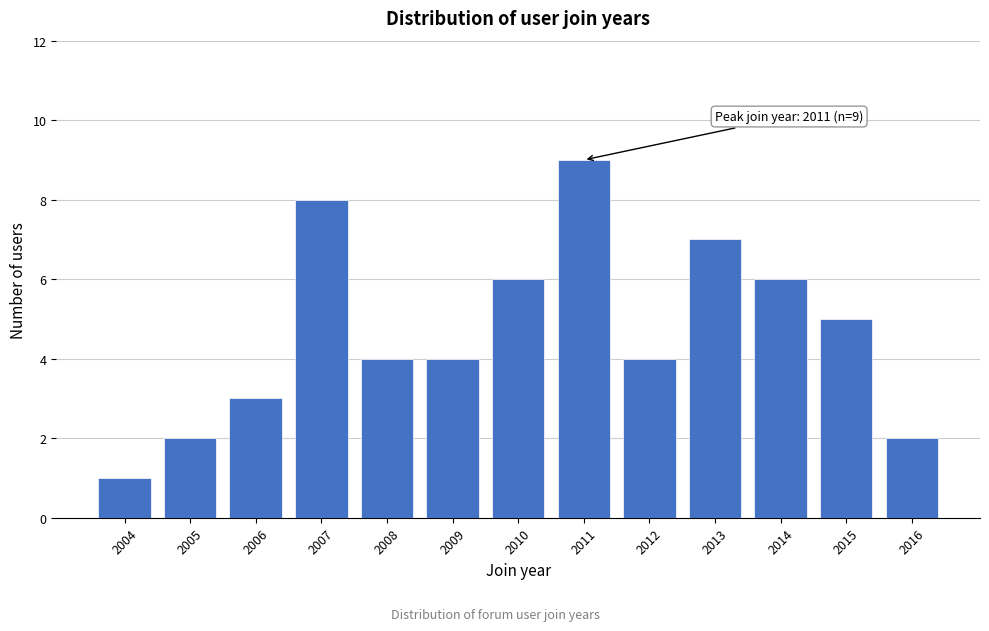

Reading left to right, transcribe all the data shown in this chart.

2004=1	2005=2	2006=3	2007=8	2008=4	2009=4	2010=6	2011=9	2012=4	2013=7	2014=6	2015=5	2016=2